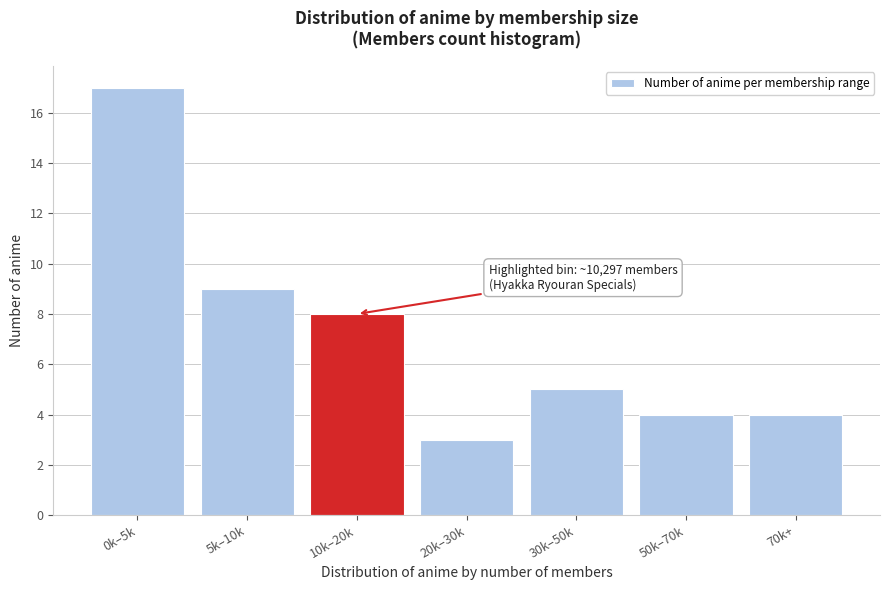

Reading left to right, what are all the values shown in this chart?

17	9	8	3	5	4	4